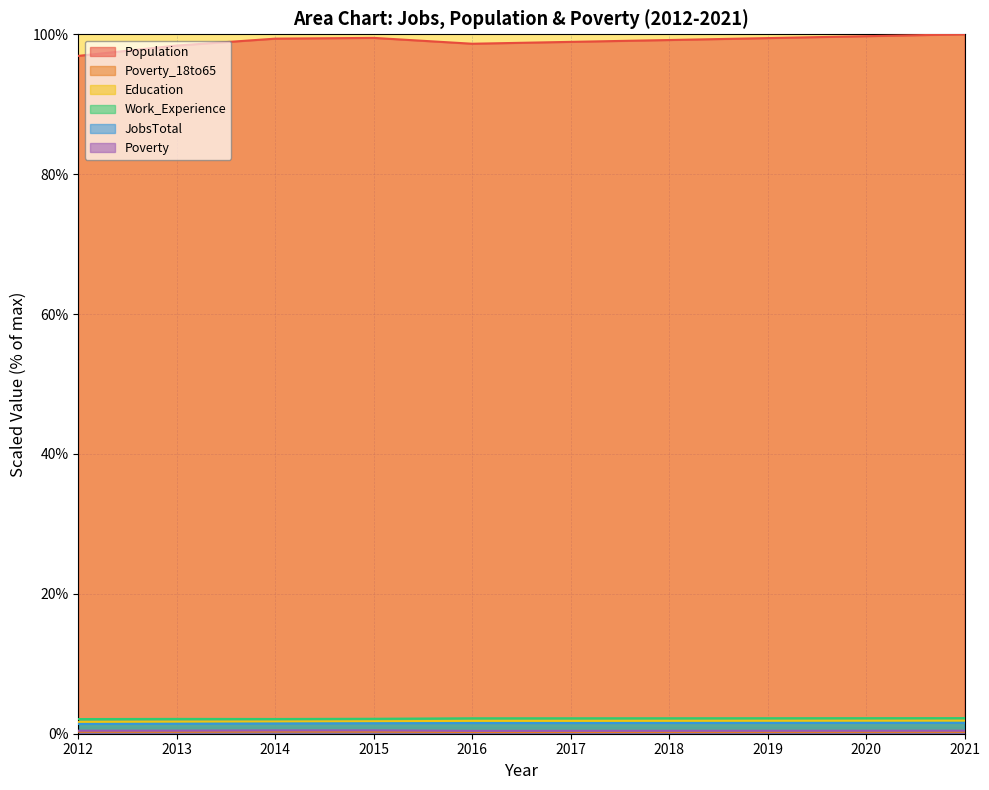

What is the minimum value for JobsTotal?

1.4